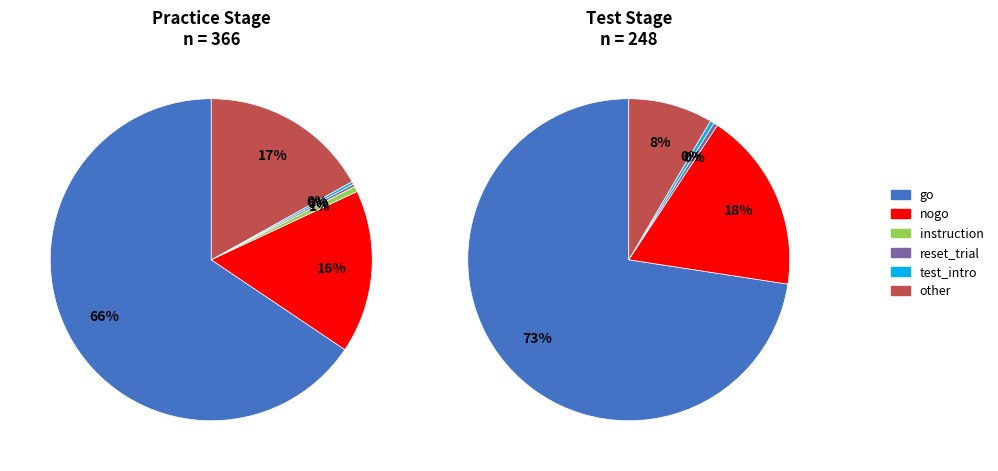

Count the number of slices in the pie.

6